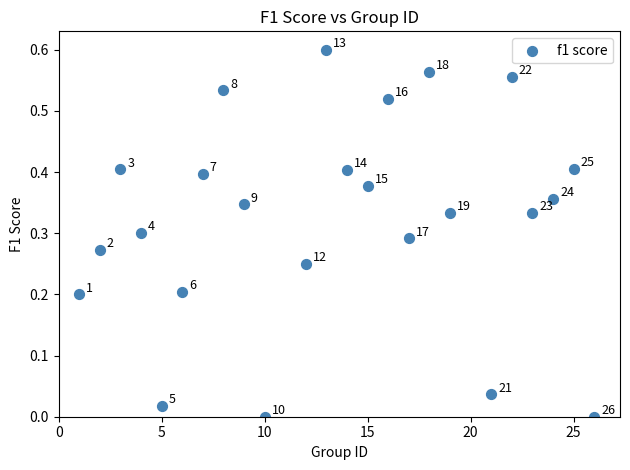

What is the range of X values (max minus min)?

25.0